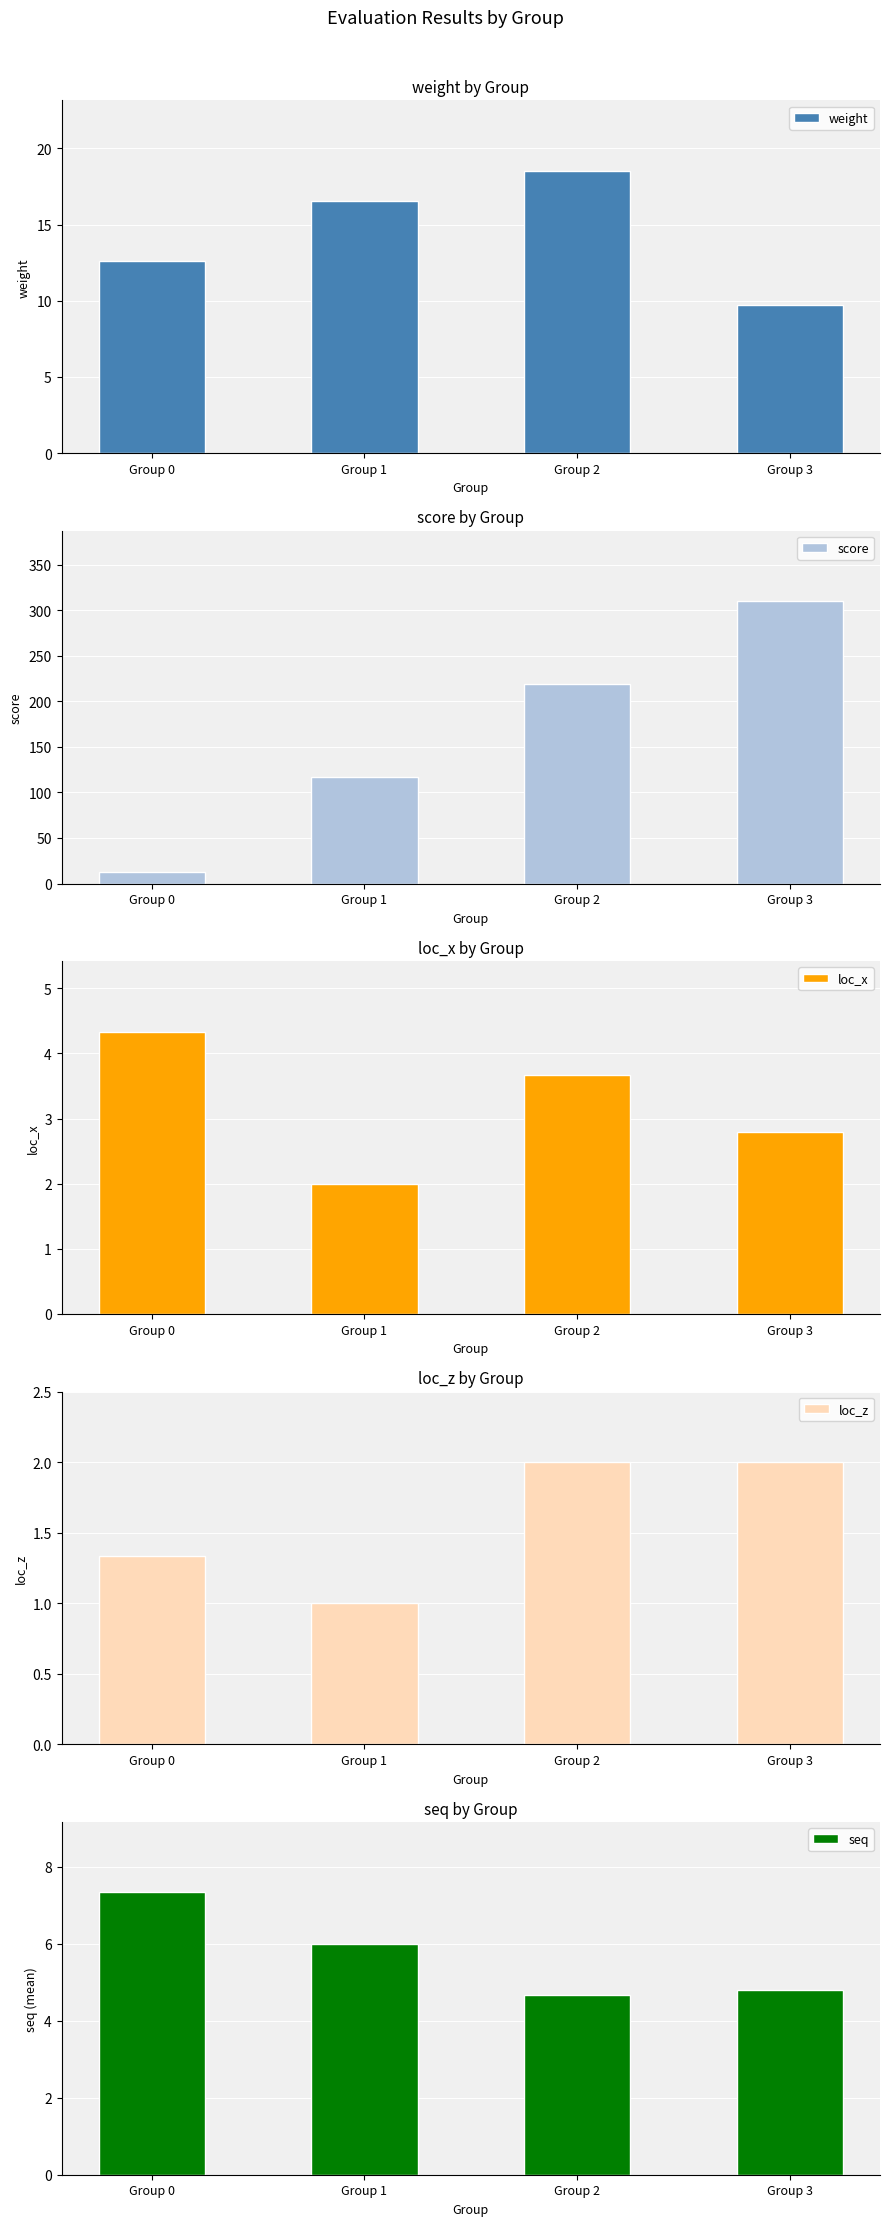

How many bars are there in total?

20